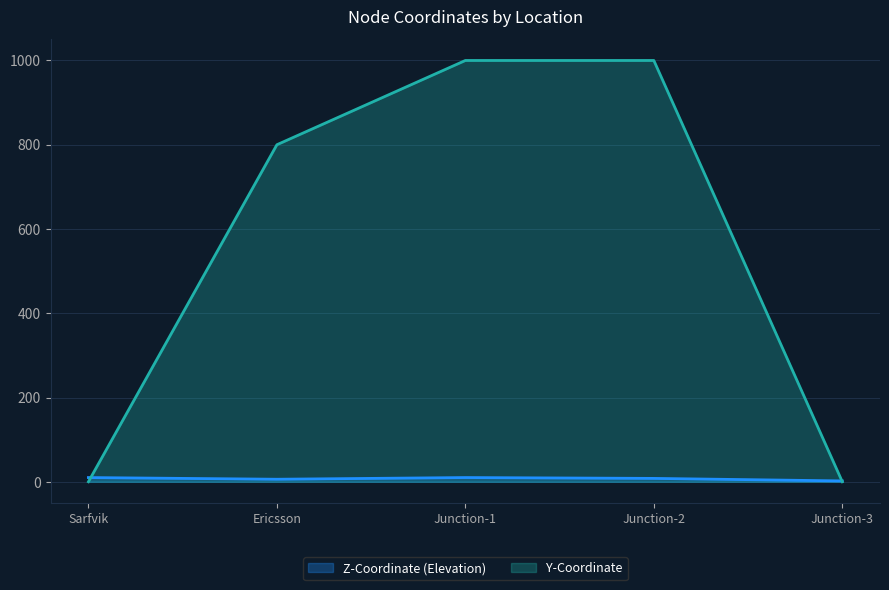

Reading left to right, transcribe all the data shown in this chart.

Z-Coordinate (Elevation): Sarfvik=10	Ericsson=6	Junction-1=10	Junction-2=8	Junction-3=2
Y-Coordinate: Sarfvik=0	Ericsson=800	Junction-1=1000	Junction-2=1000	Junction-3=0